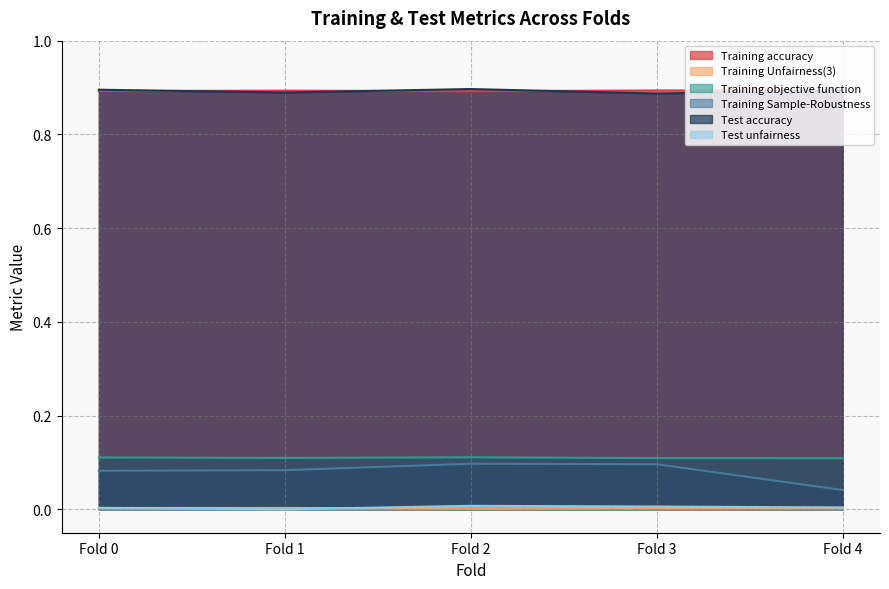

Which series changed the most between Fold 1 and Fold 4?

Training Sample-Robustness